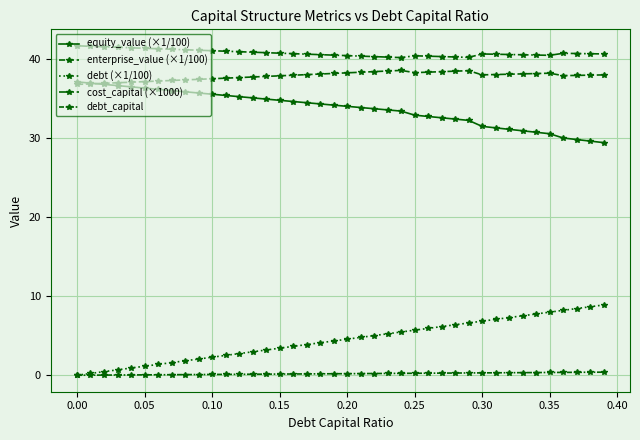

How many lines are shown in the chart?

5